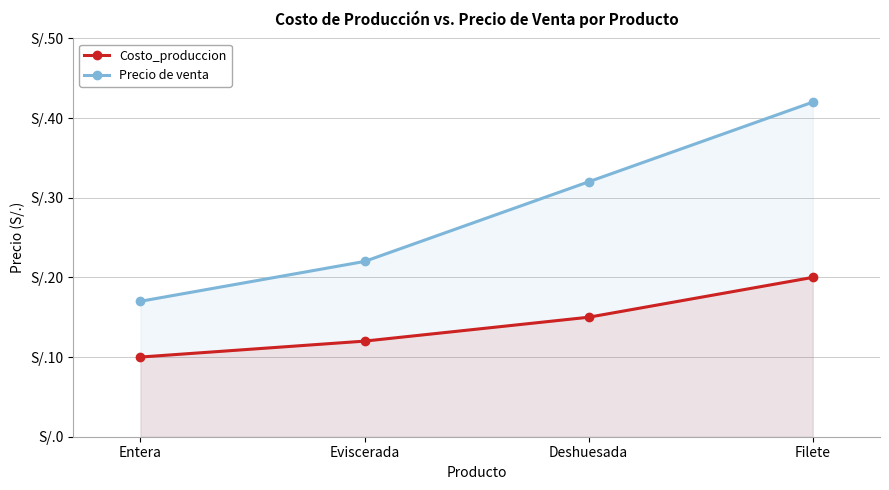

What is the label of the 3rd point from the left?

Deshuesada